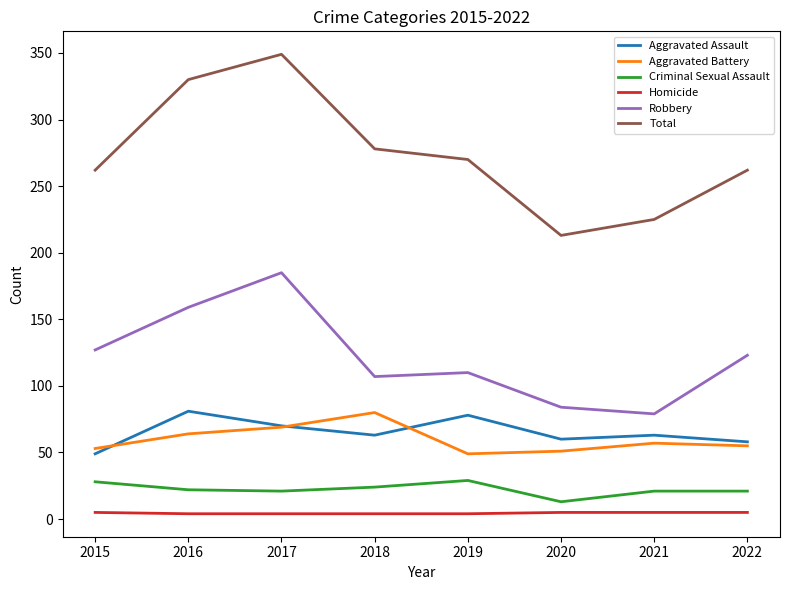

What is the maximum value shown in the chart?

349